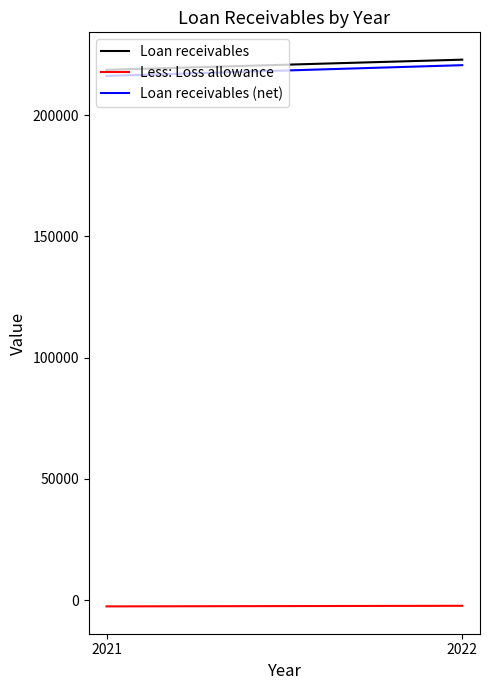

What is the approximate value of Less: Loss allowance at 2021, to the nearest 10?

-2510